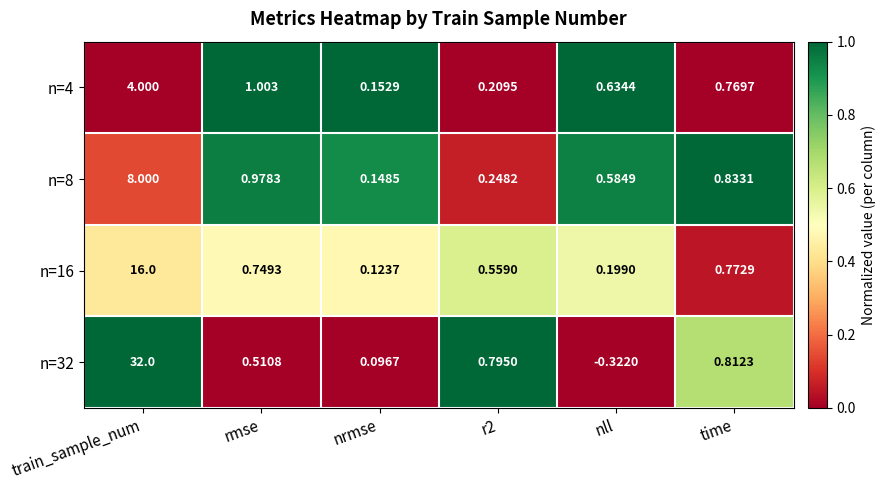

At how many categories does at least one series exceed 0?

6